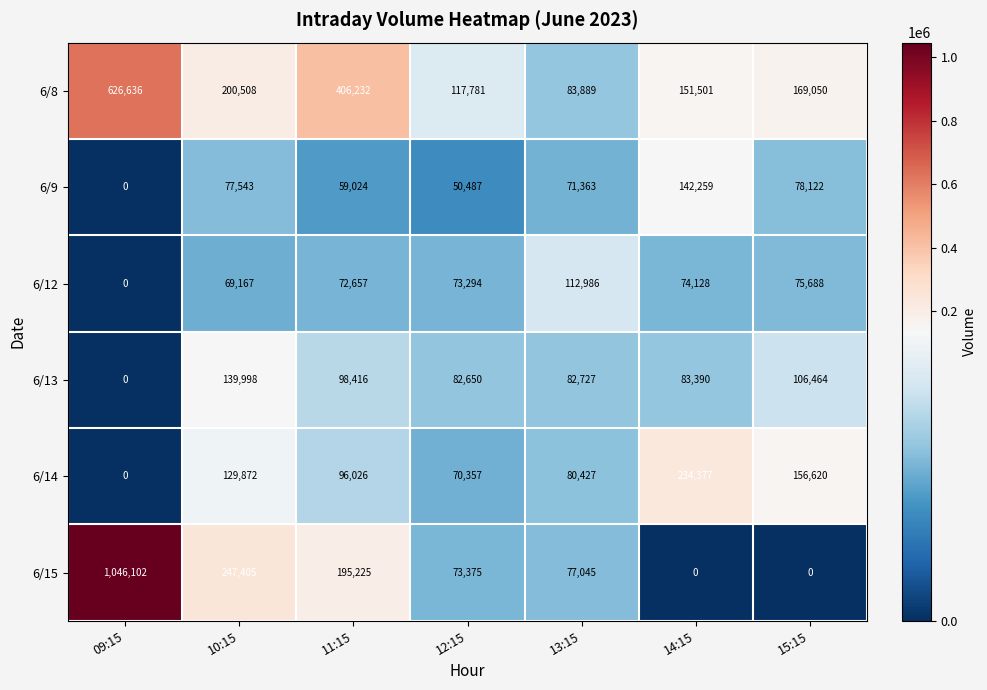

How many data points does each series have?

7